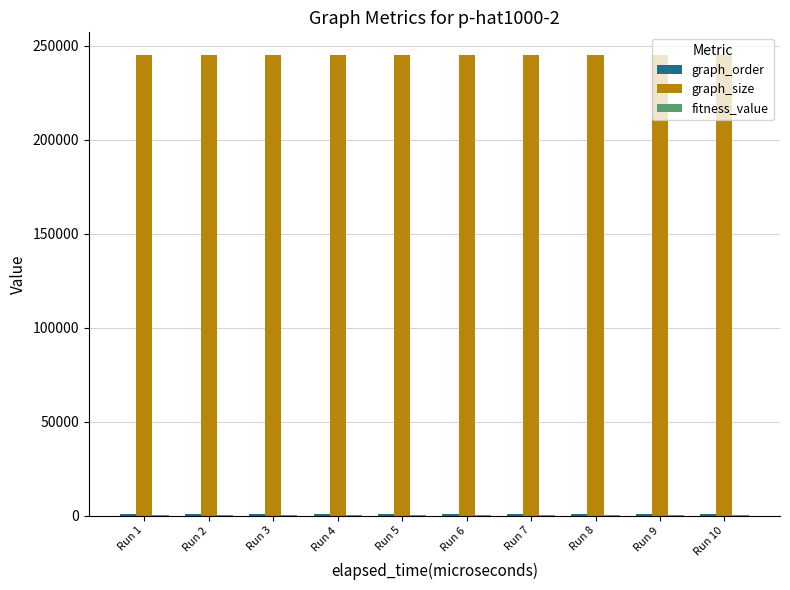

What is the maximum value shown in the chart?

244799